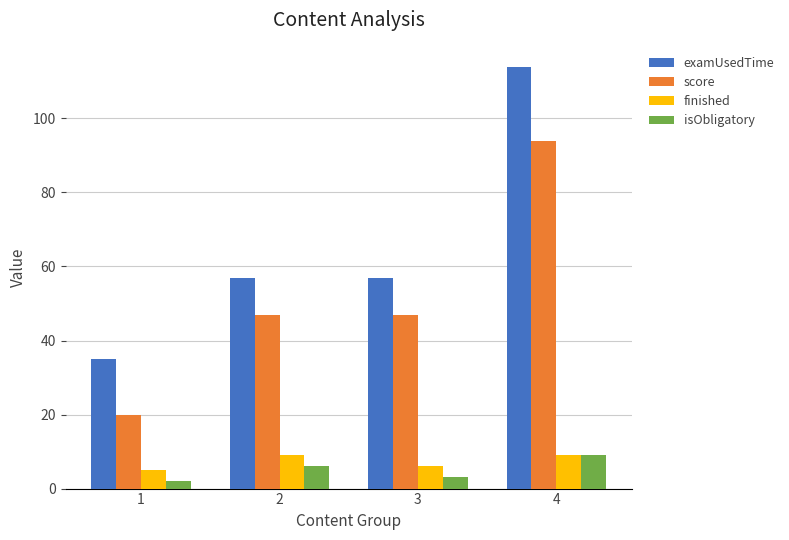

What is the approximate value of finished at 3?

6